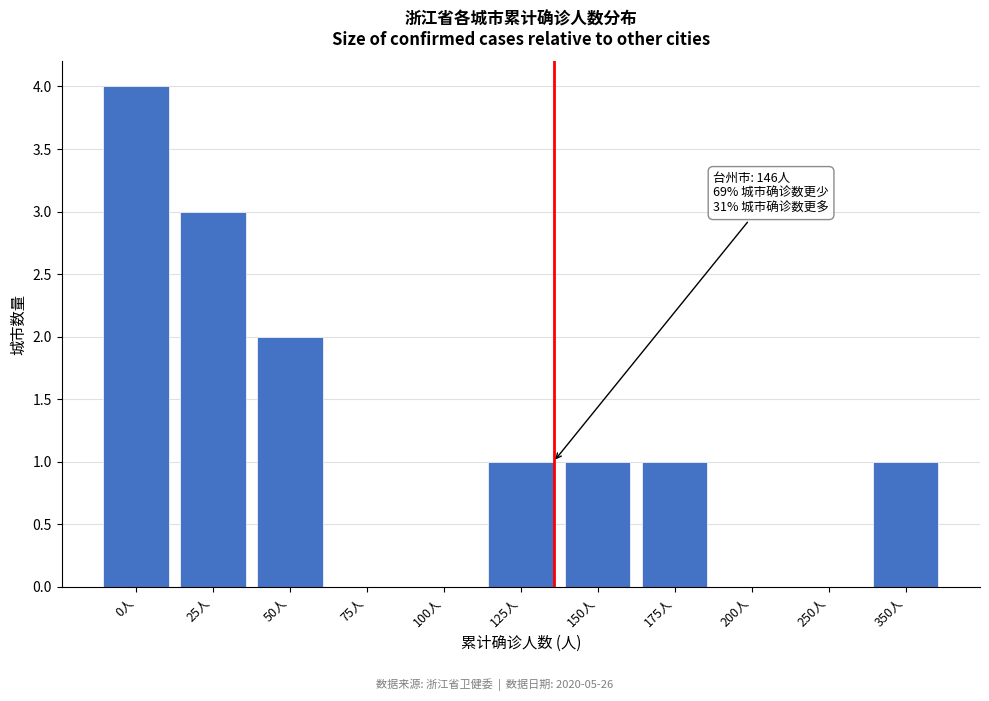

Reading right to left, what are all the values shown in this chart?

350人=1	250人=0	200人=0	175人=1	150人=1	125人=1	100人=0	75人=0	50人=2	25人=3	0人=4